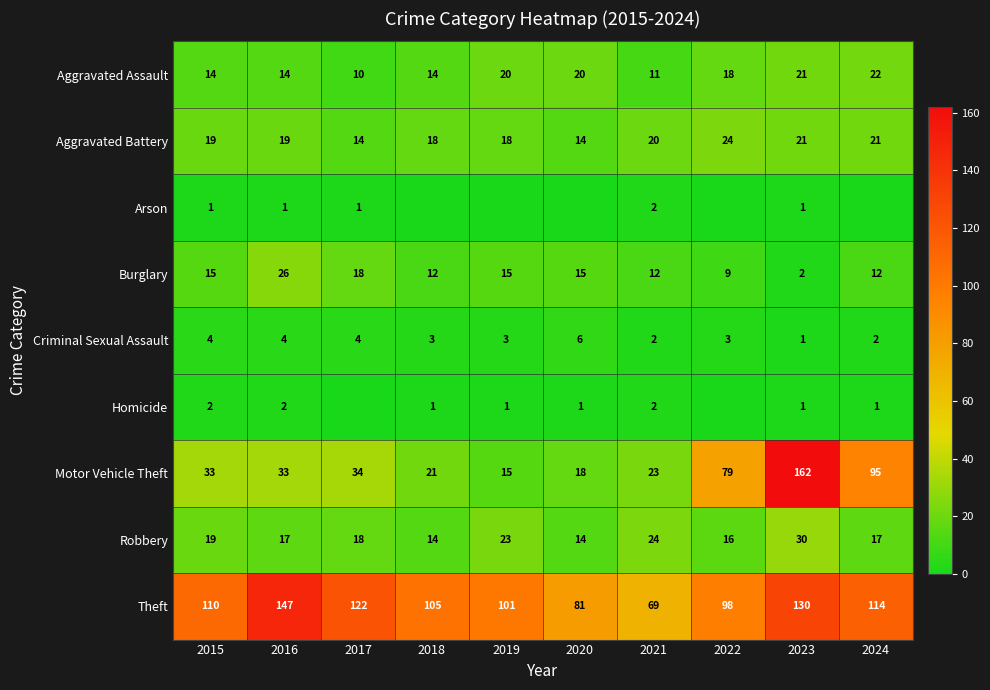

At which label does Aggravated Assault reach its peak?

2024